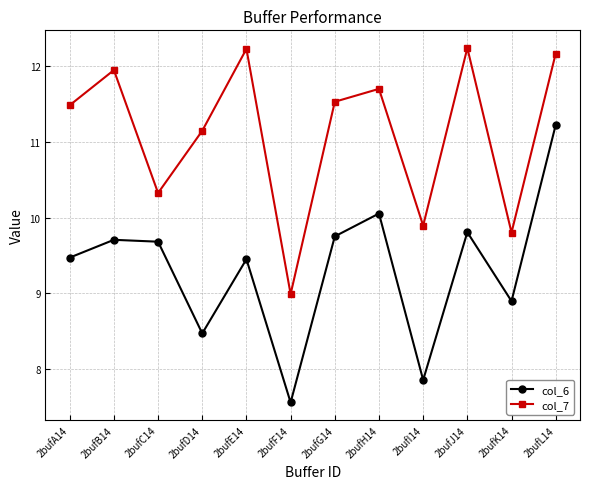

The value of col_6 at 2bufF14 is 7.6. True or false?

True